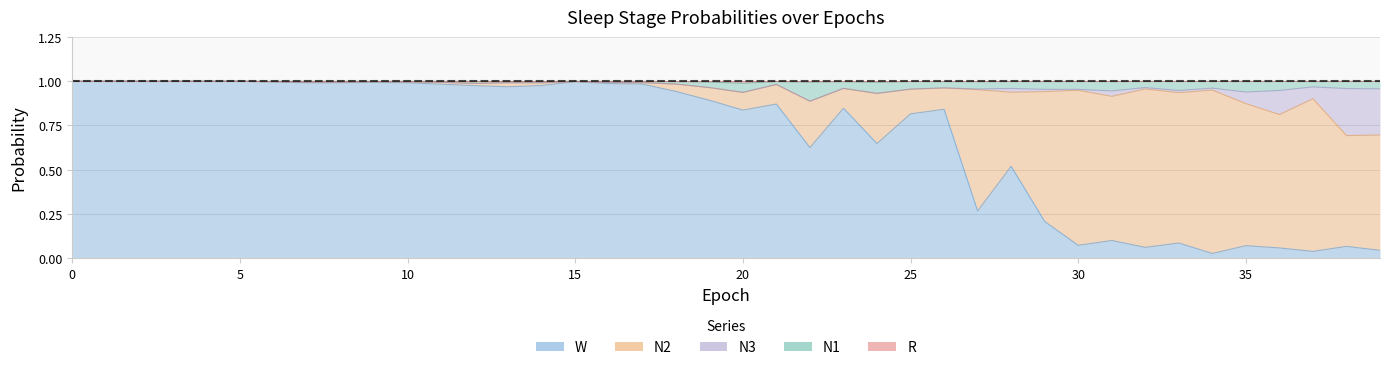

What is the difference between the highest and lowest values at 27?

0.7